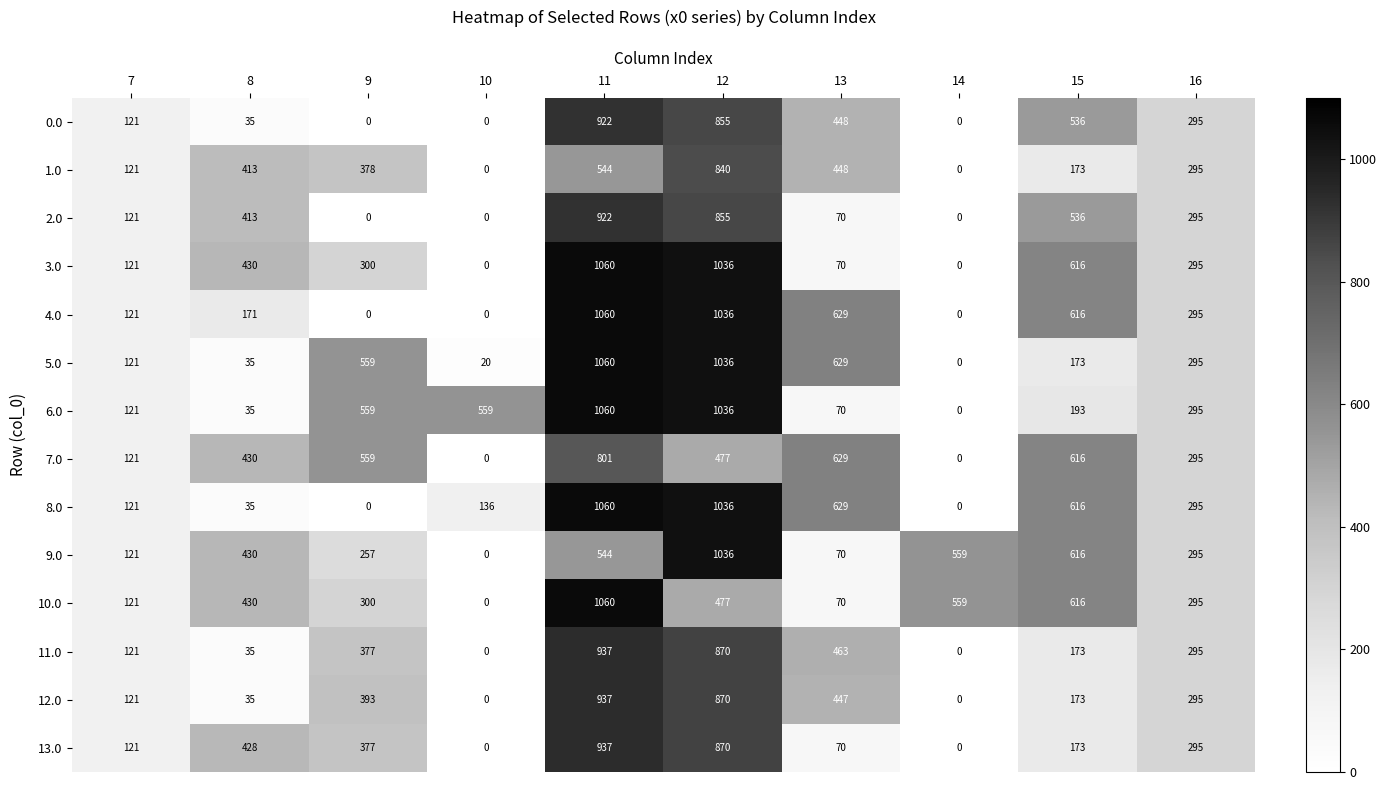

True or false: 5.0 has a value of 20 at 10.

True